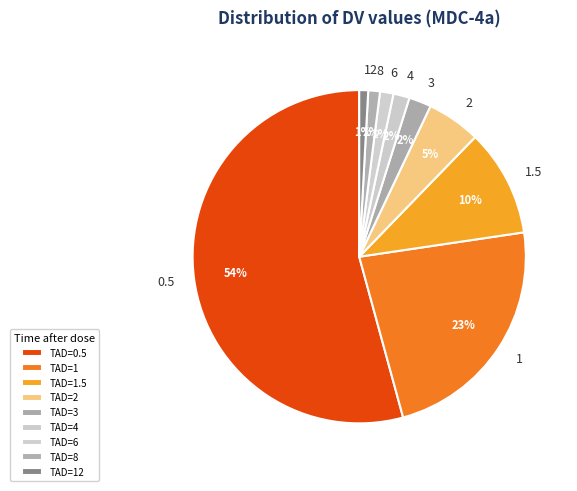

What percentage is the 4 slice, to the nearest percent?

2%